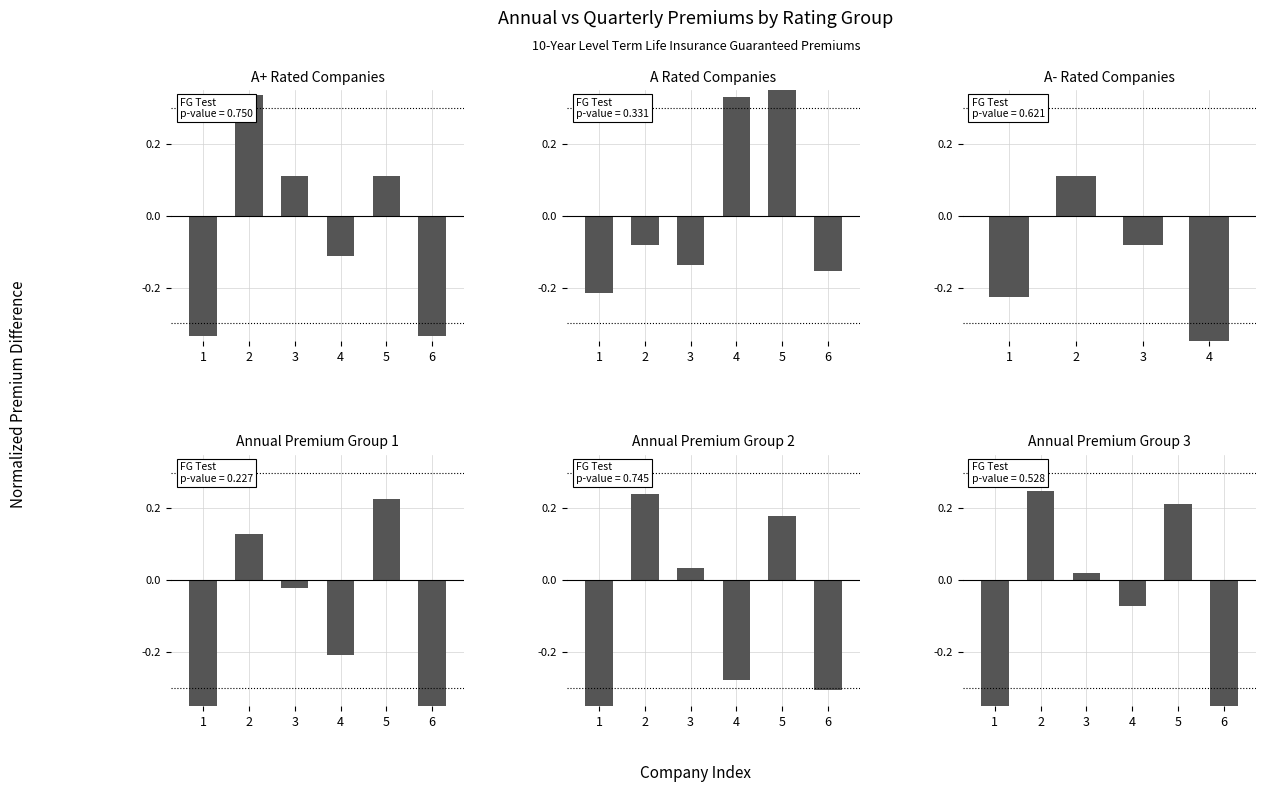

Which category has the lowest value across all series?

6